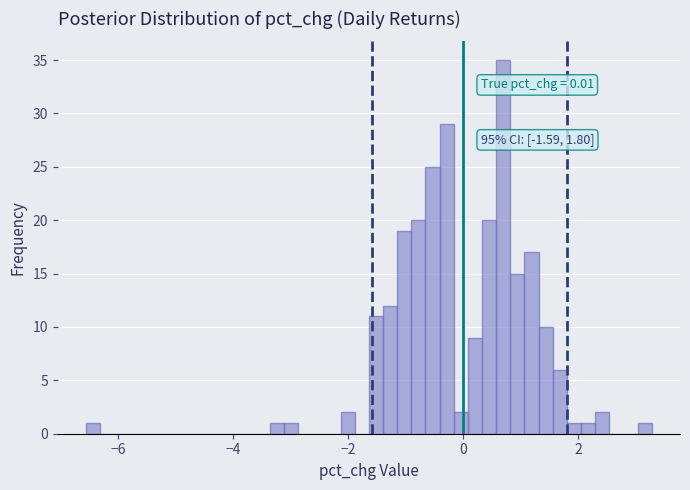

Read against the x-axis, roughly where is the centre of the tallest bar?

0.6